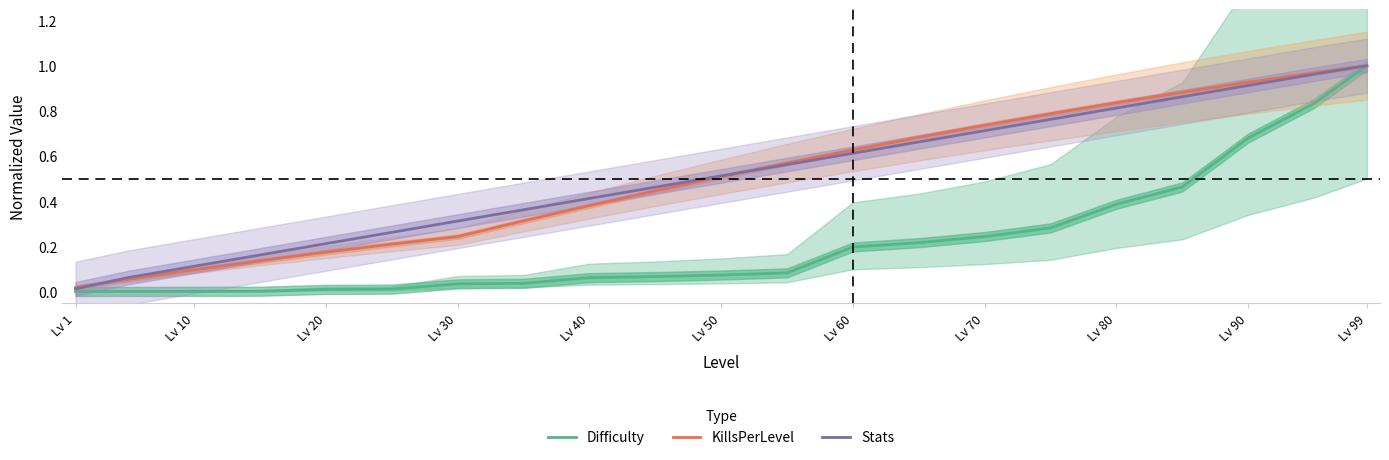

Which category has the highest value in the Difficulty series?

Lv 99